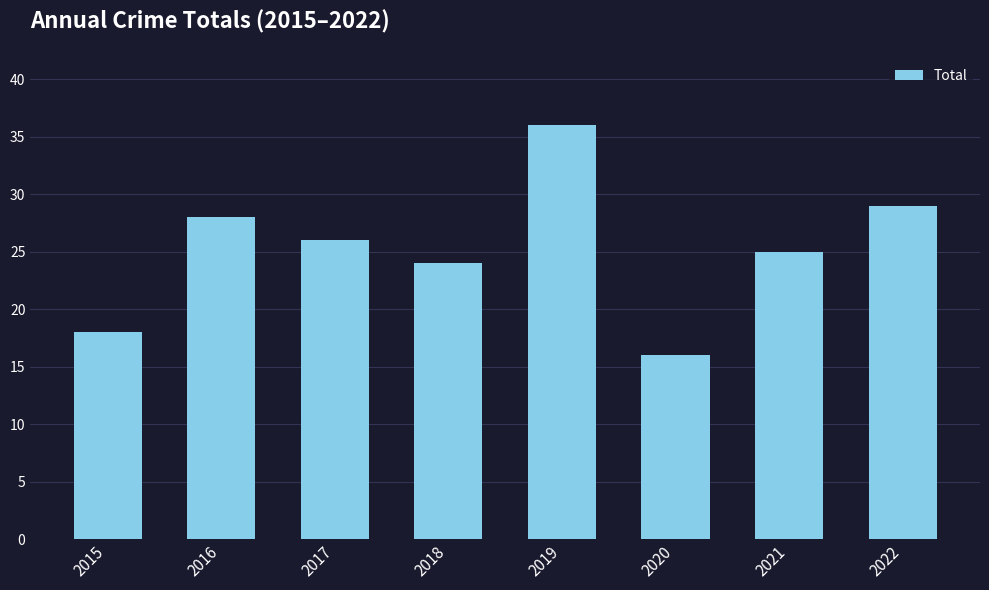

At which category does the chart reach its peak across all series?

2019